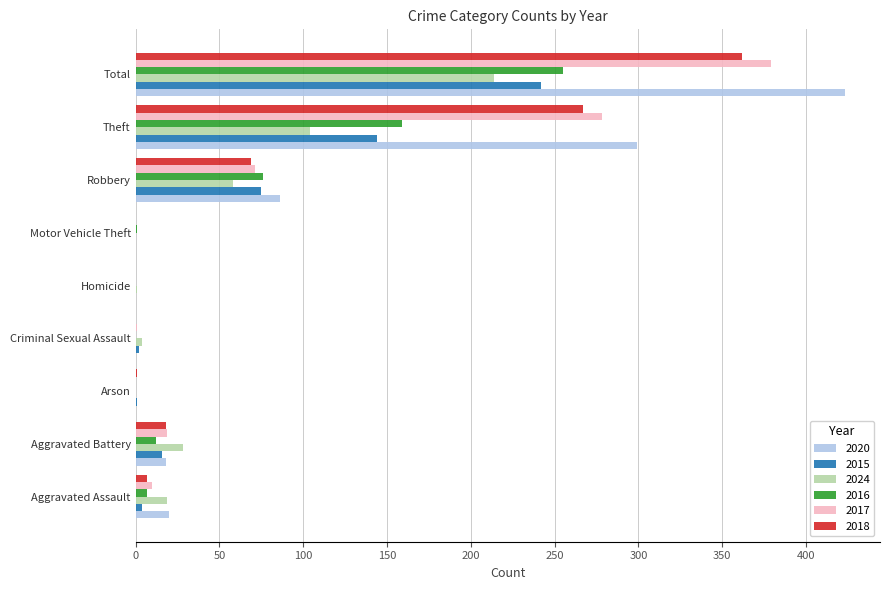

Is it true that 2024 equals -125 at Motor Vehicle Theft?

False